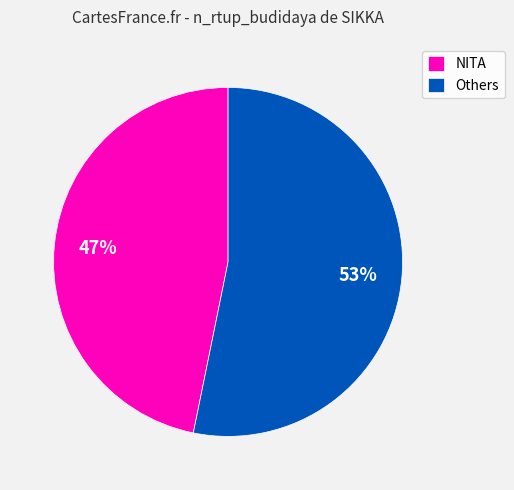

Is the sum of NITA and Others greater than half?

Yes